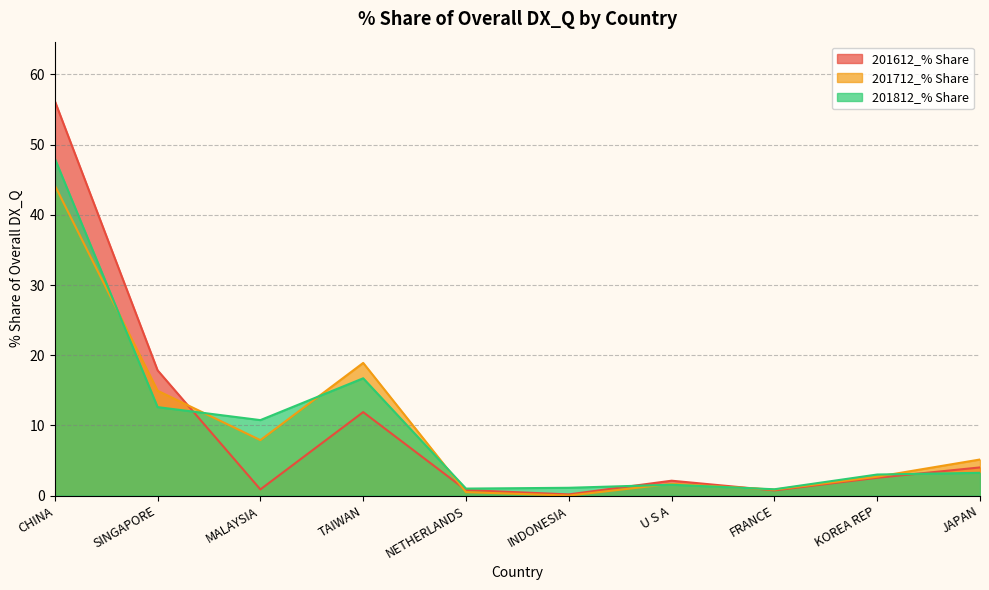

True or false: 201712_% Share has more than 0 interior local peaks.

True